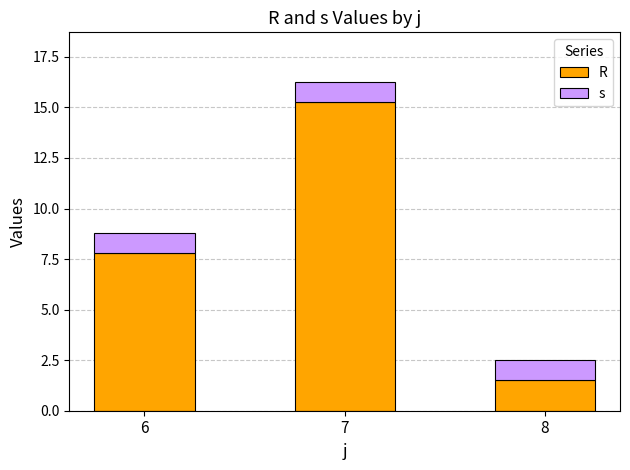

At which category is the sum across all series the highest?

7